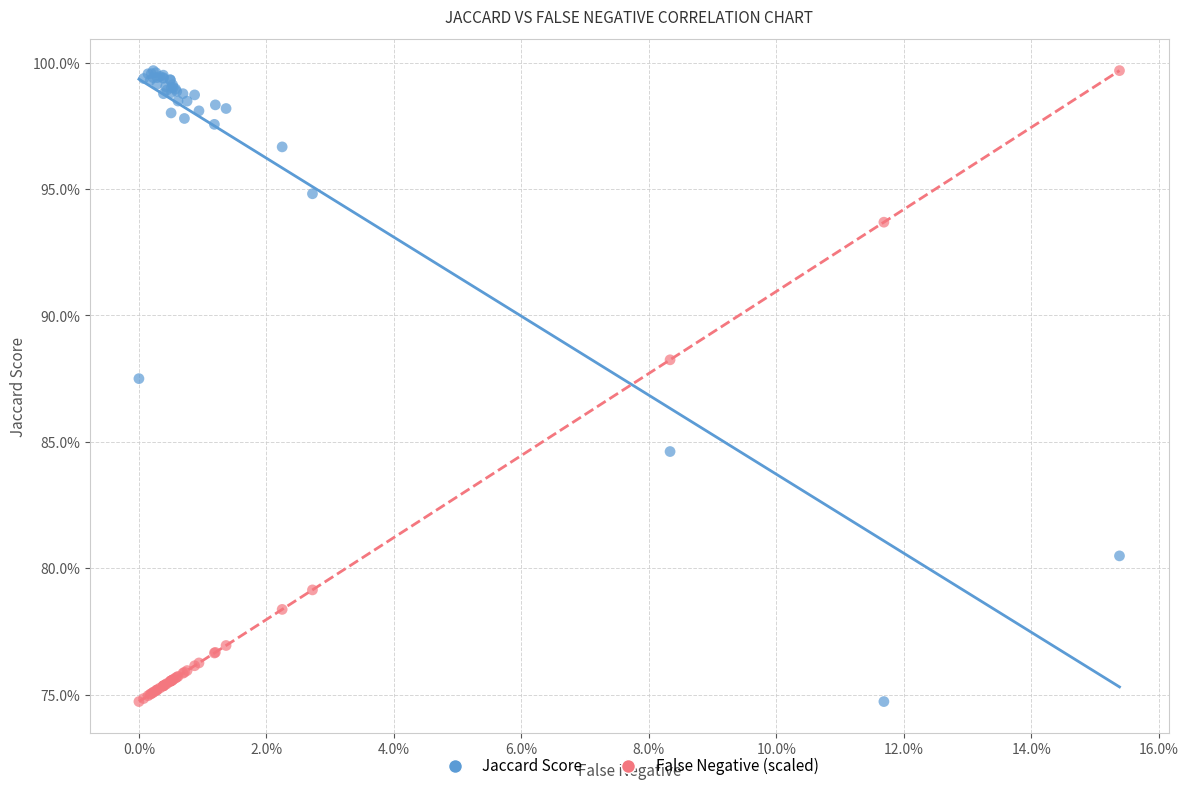

What are all the series names shown in the legend?

Jaccard Score, False Negative (scaled)